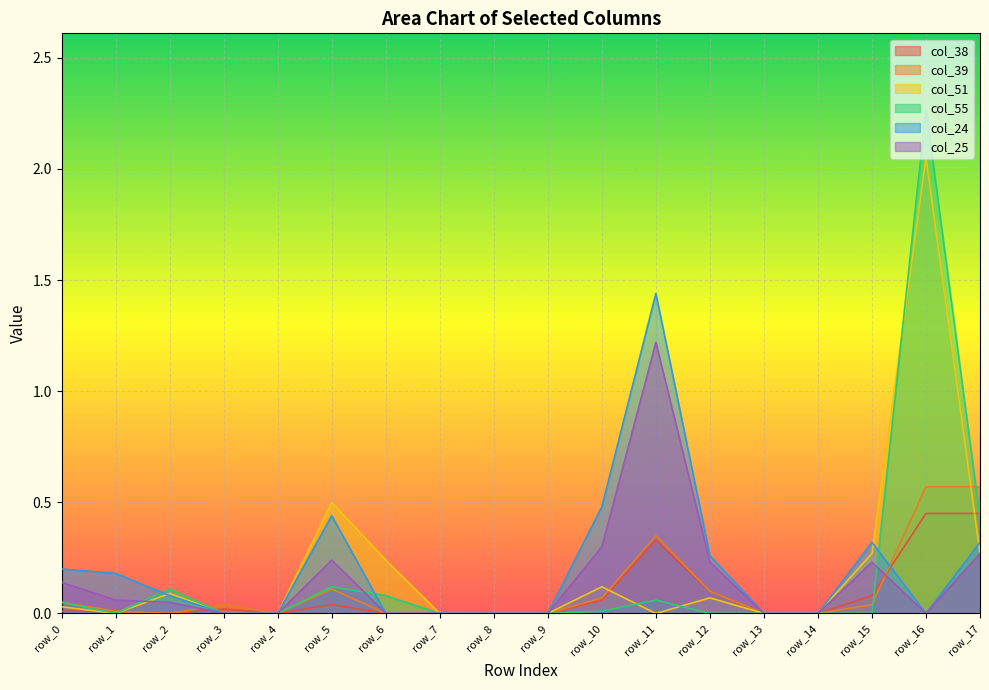

What are all the series names shown in the legend?

col_38, col_39, col_51, col_55, col_24, col_25